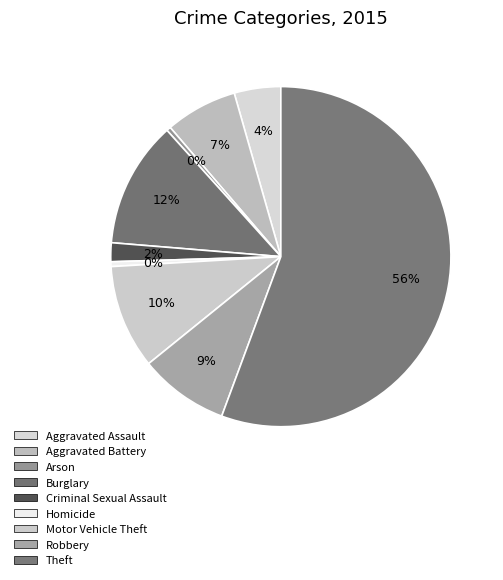

How many slices are in this pie chart?

9